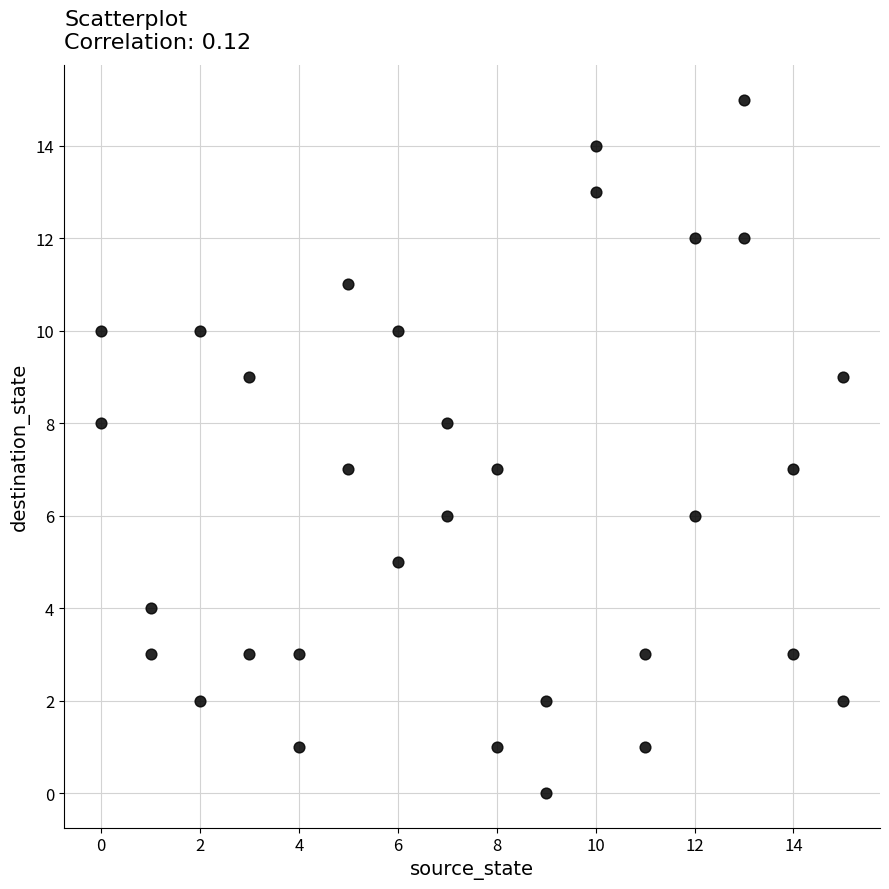

What is the range of Y values (max minus min)?

15